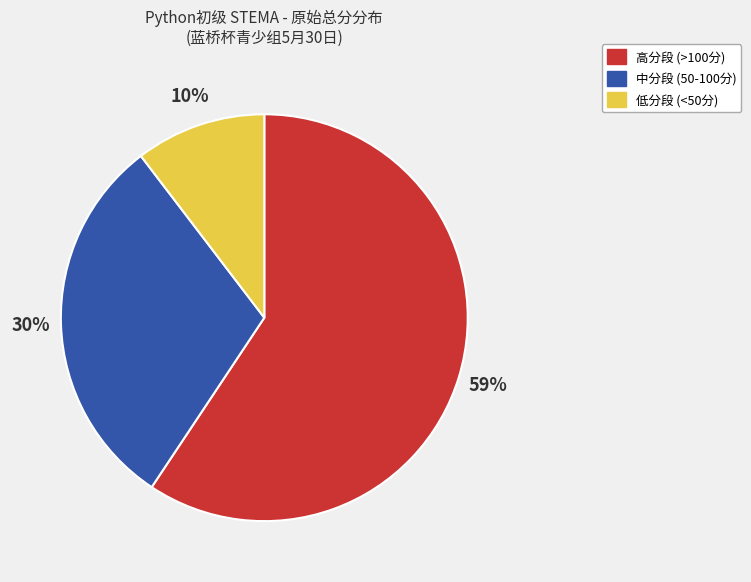

To the nearest percent, what percentage of the pie is 低分段 (<50分)?

10%